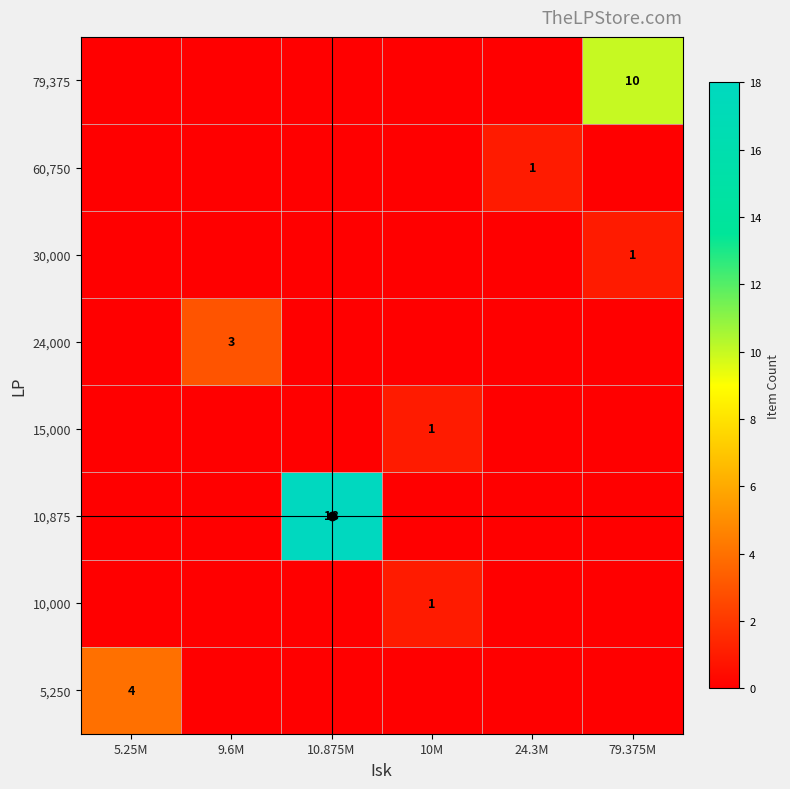

Is it true that 30,000 equals 0 at 10.875M?

True